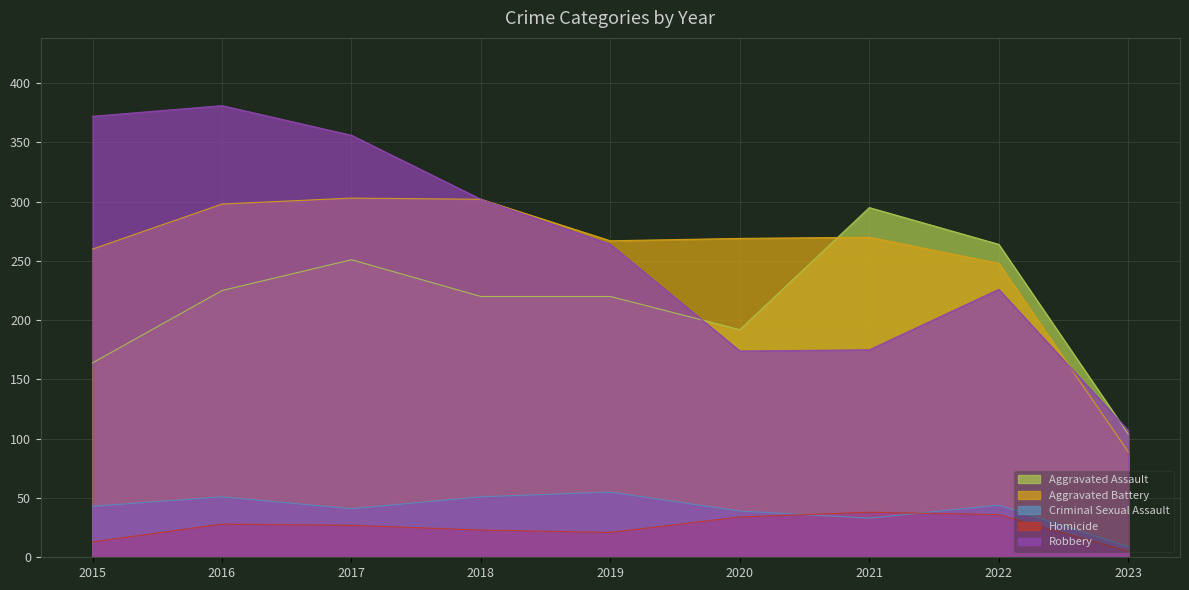

Rank the categories by Robbery value from highest to lowest.

2016, 2015, 2017, 2018, 2019, 2022, 2021, 2020, 2023